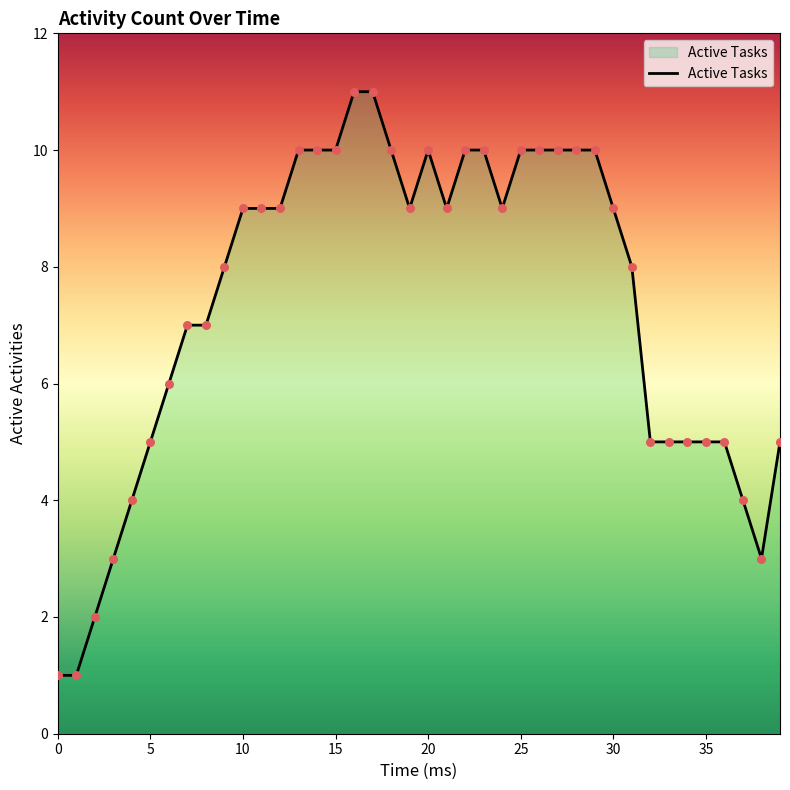

What is the difference between the maximum and minimum values?

10